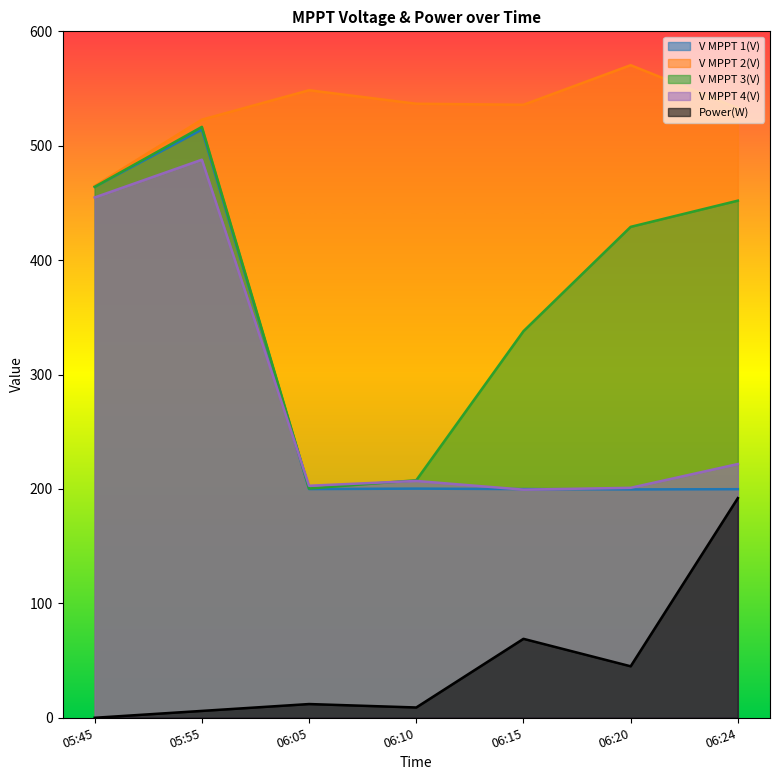

True or false: V MPPT 4(V) and V MPPT 1(V) cross at least once.

True